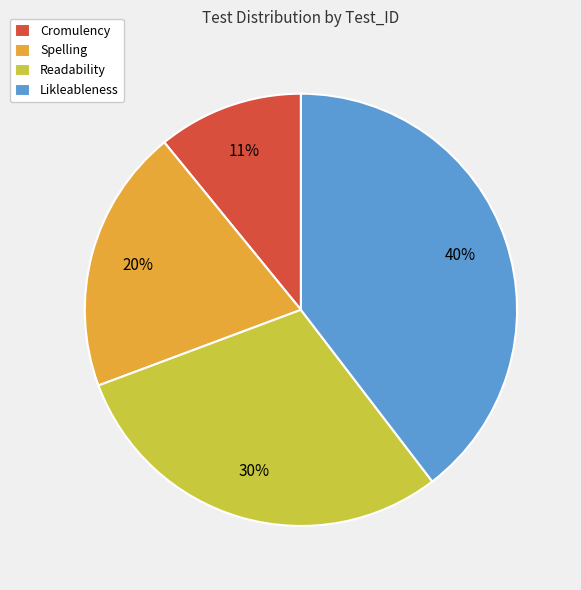

The Spelling slice represents 14% of the pie. True or false?

False